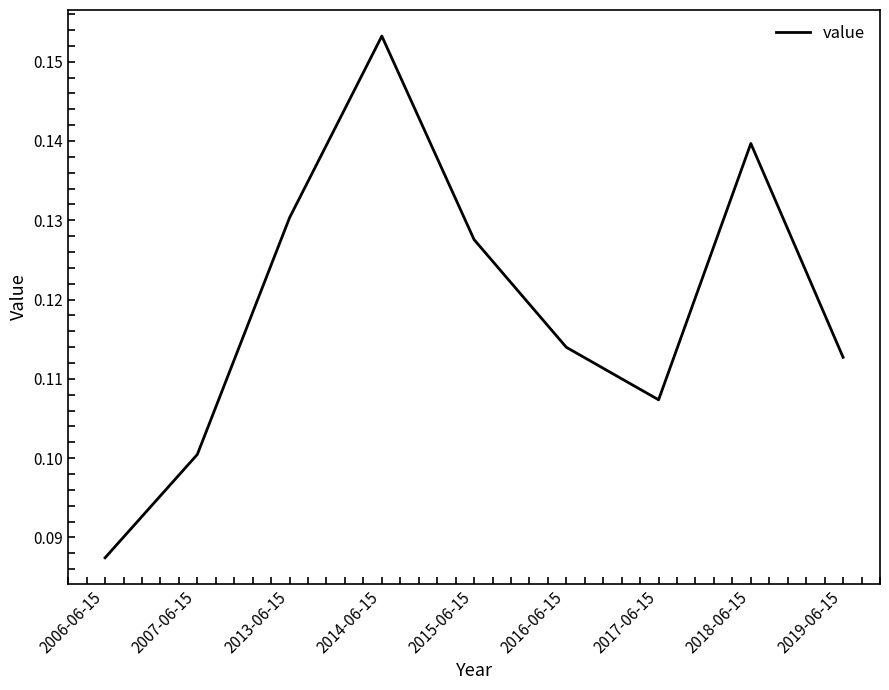

Which label corresponds to the smallest value in the chart?

2006-06-15